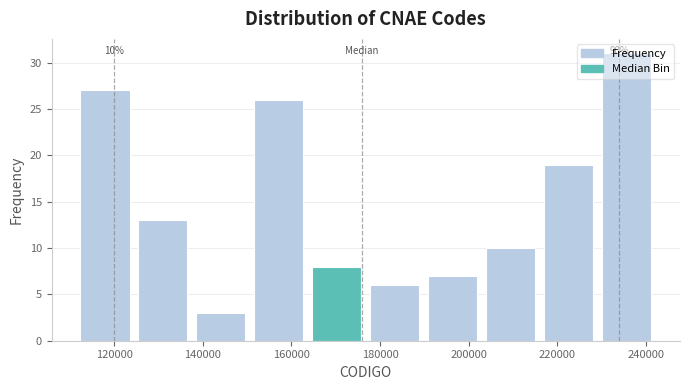

Which range on the x-axis has the tallest bar?

230000 to 242000